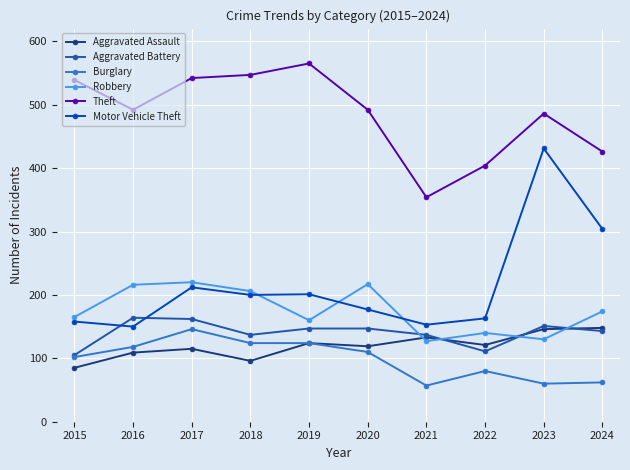

What is the value of the Burglary point at the 10th from the left?

62